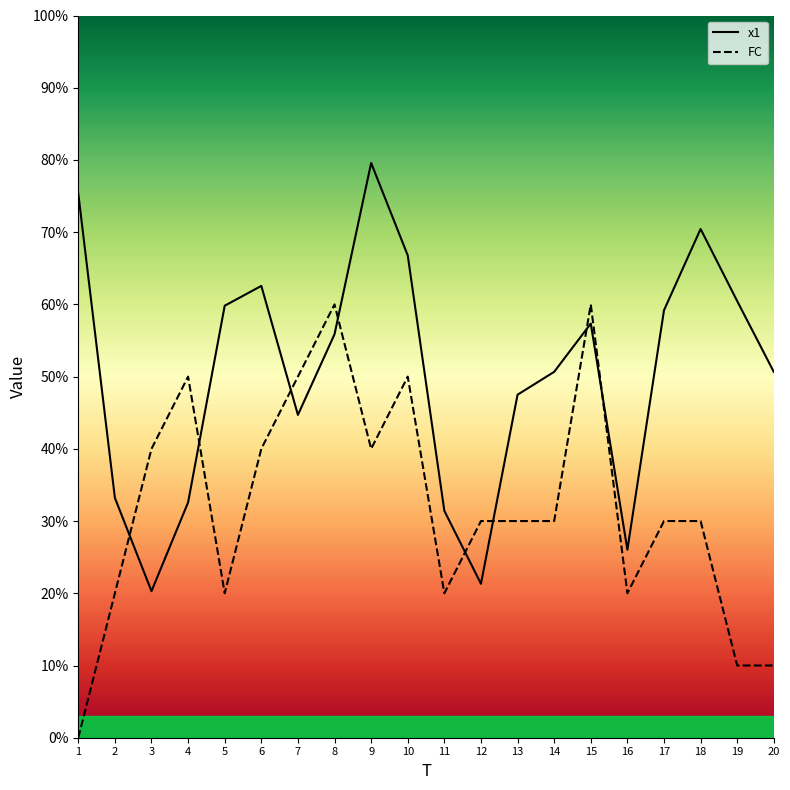

At which category is the sum across all series the highest?

9